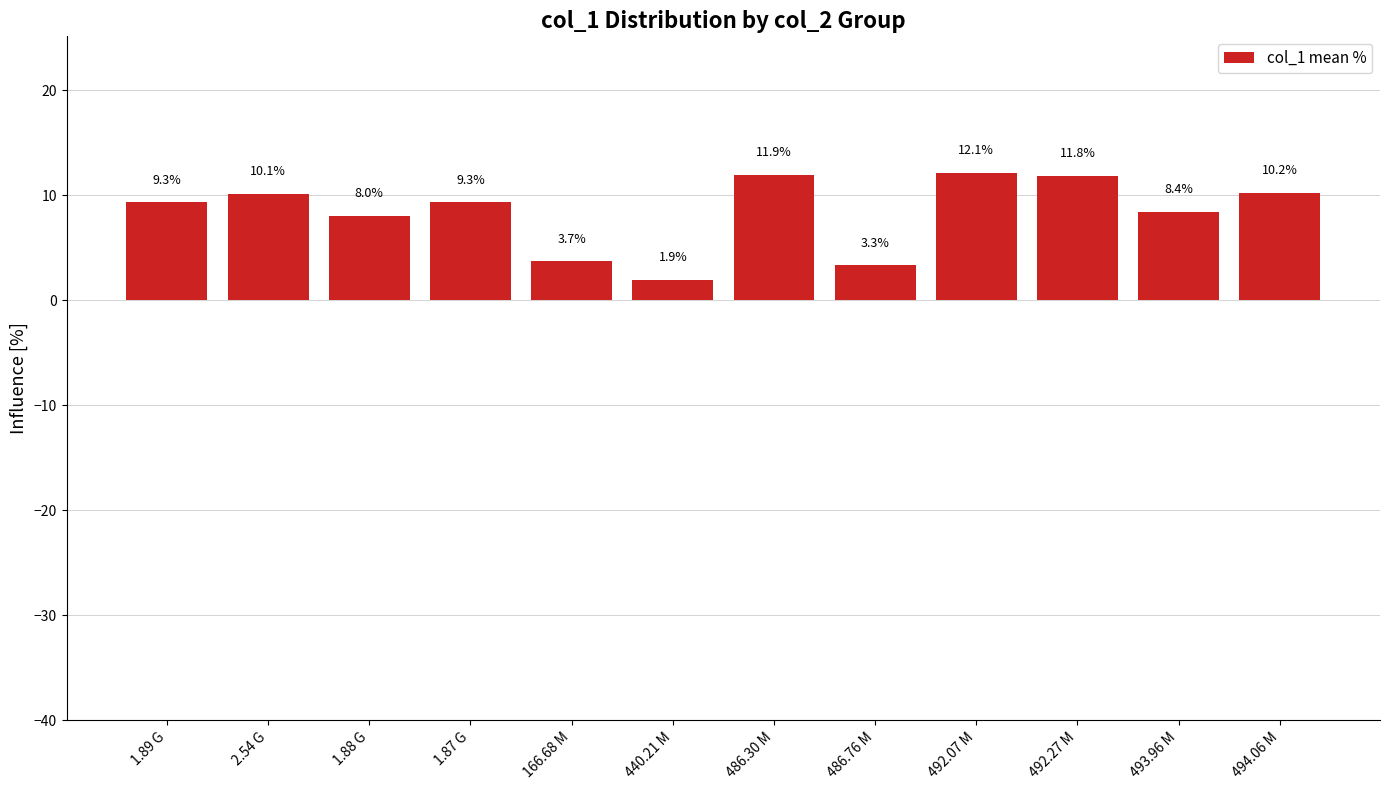

Reading right to left, what are all the values shown in this chart?

10.2	8.4	11.8	12.1	3.3	11.9	1.9	3.7	9.3	8.0	10.1	9.3